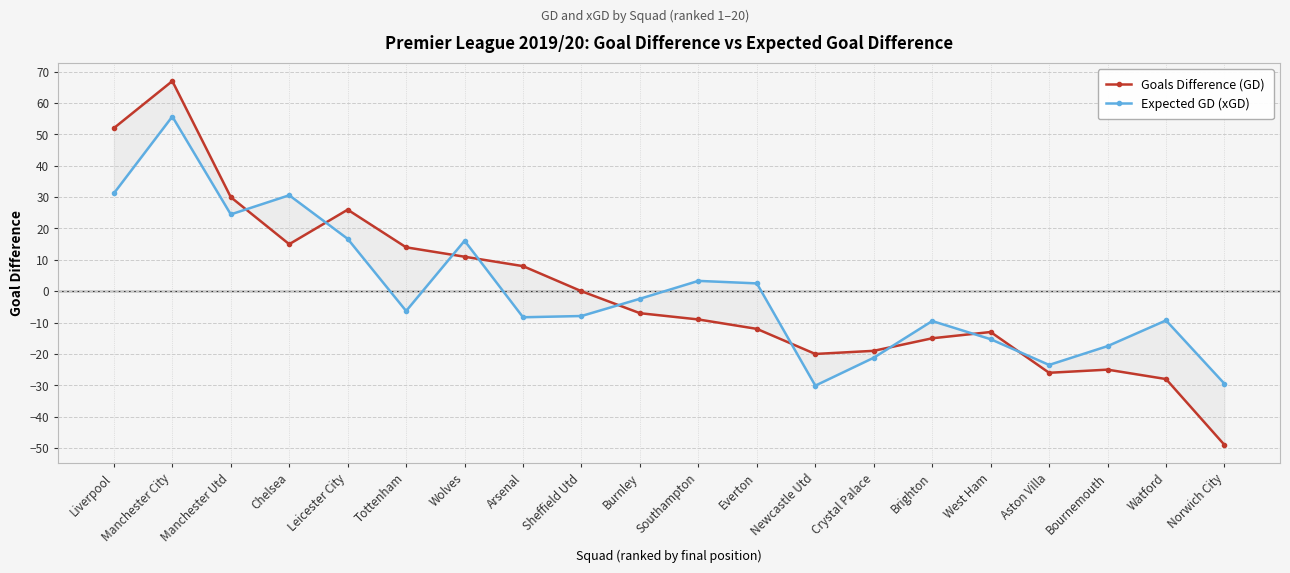

What is the difference between the maximum and minimum values in the Expected GD (xGD) series?

85.8